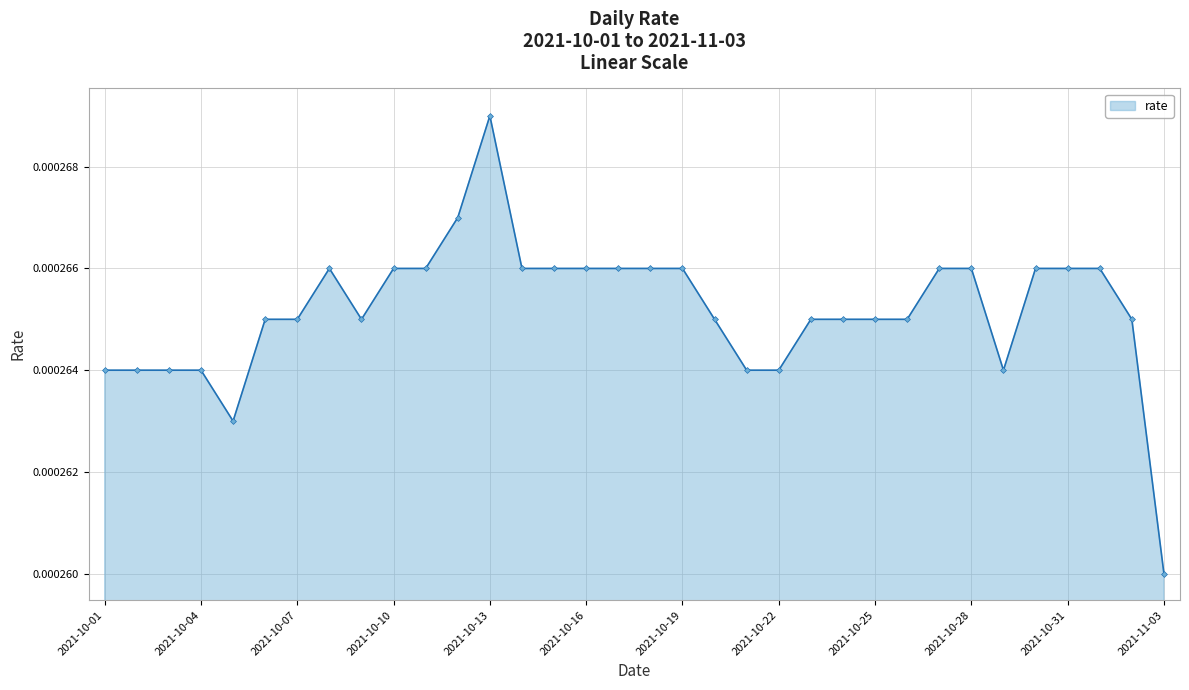

Does the chart display data point markers on the line(s)?

Yes